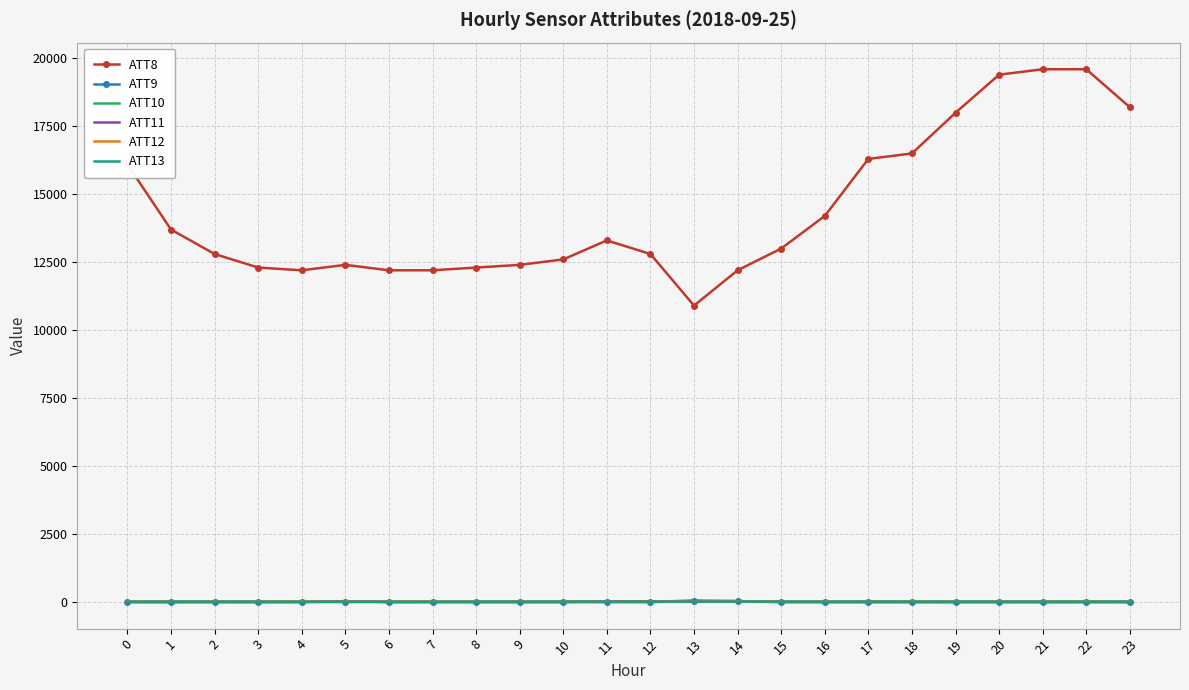

Which series has the largest total across all categories?

ATT8